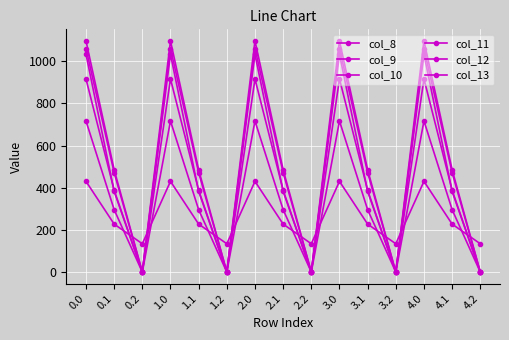

True or false: col_10 has more than 2 points higher than both neighbors.

True